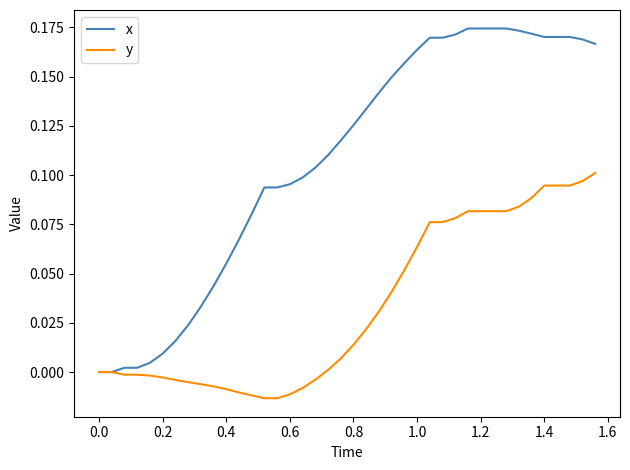

Which series has the widest spread of values?

x